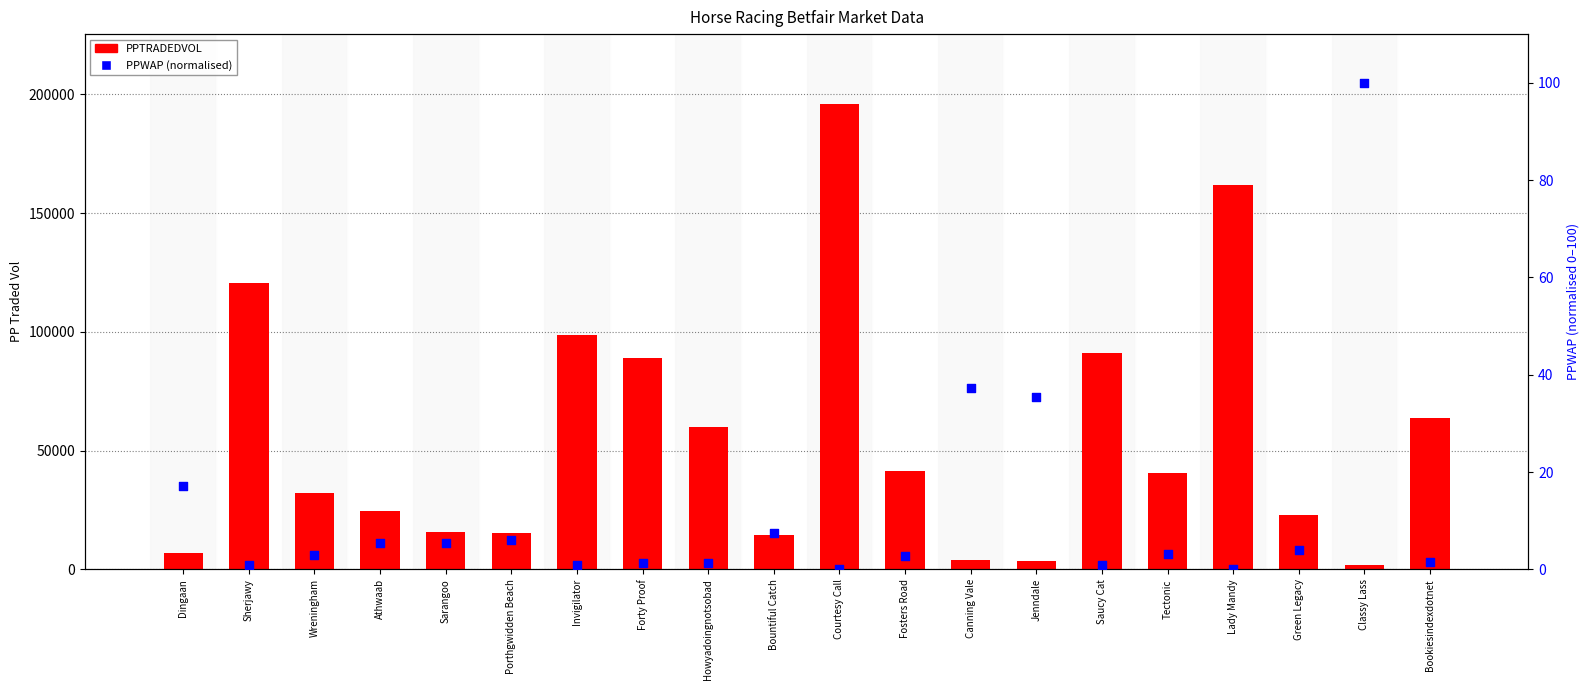

At which category is the sum across all series the highest?

Courtesy Call